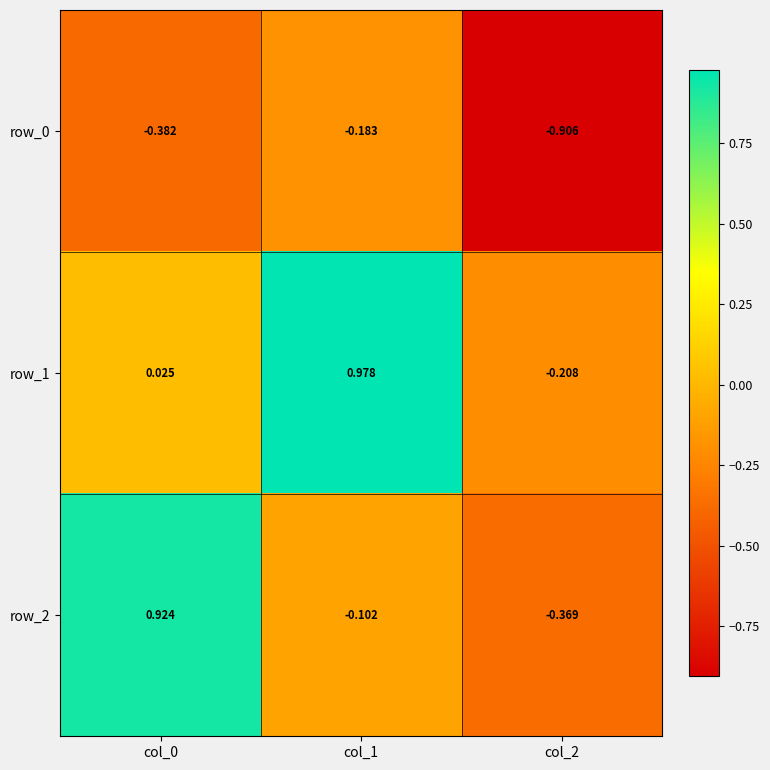

Is the value of row_2 at col_0 greater than the value of row_1 at col_0?

Yes